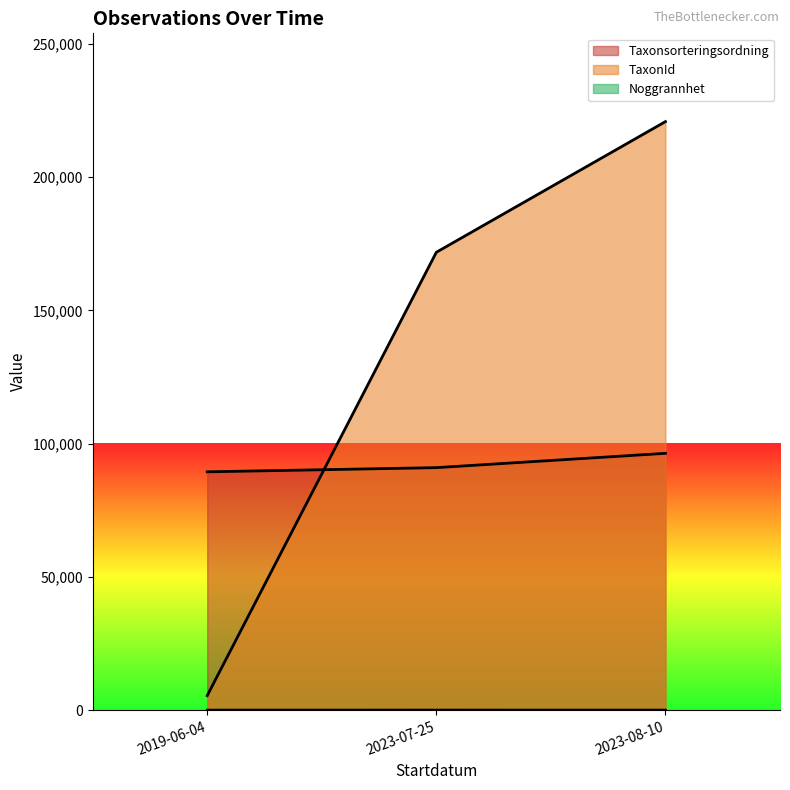

How many series are shown in this chart?

3